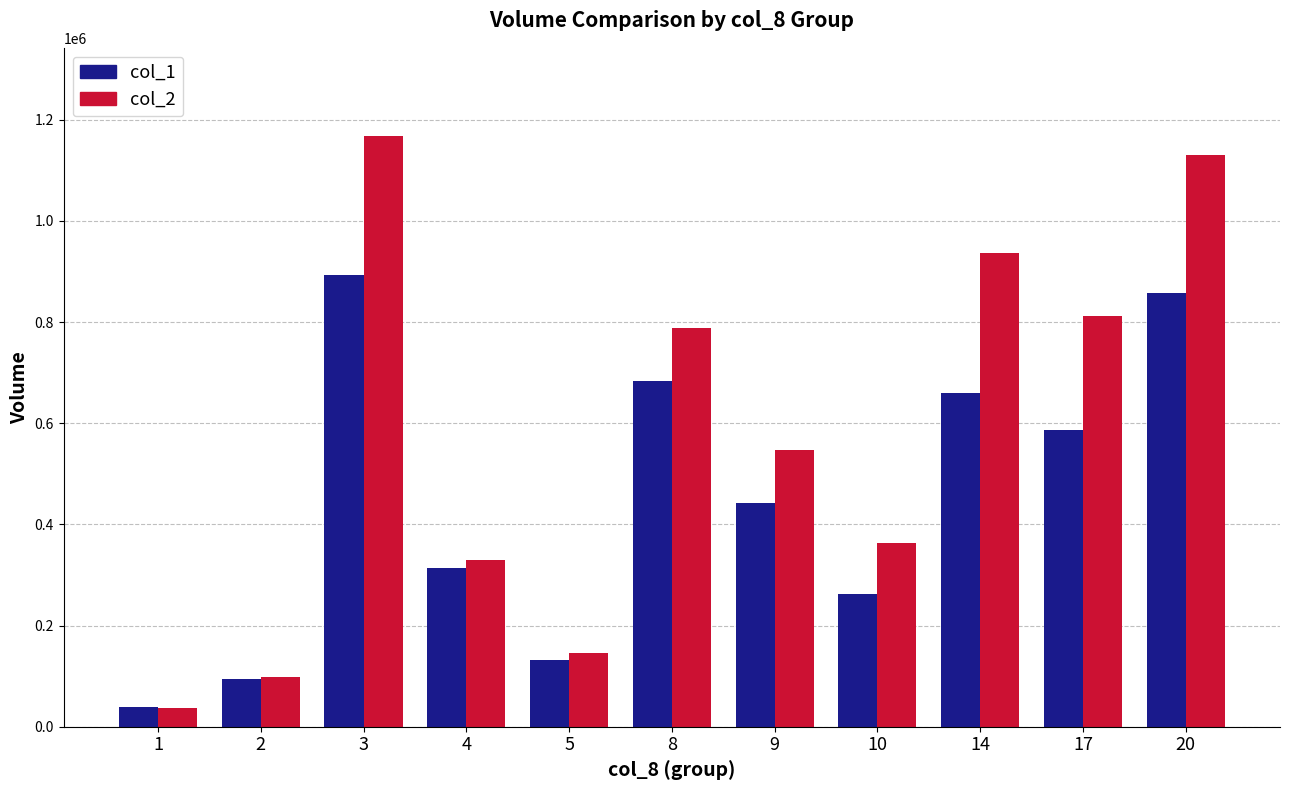

What is the difference between the maximum and minimum values in the col_1 series?

854000